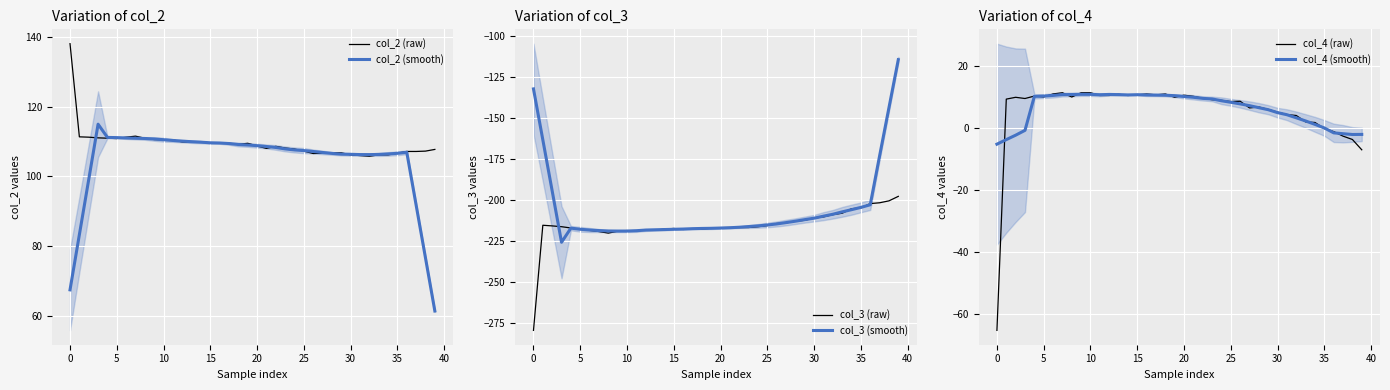

True or false: col_2 (raw) and col_4 (smooth) intersect in this chart.

False